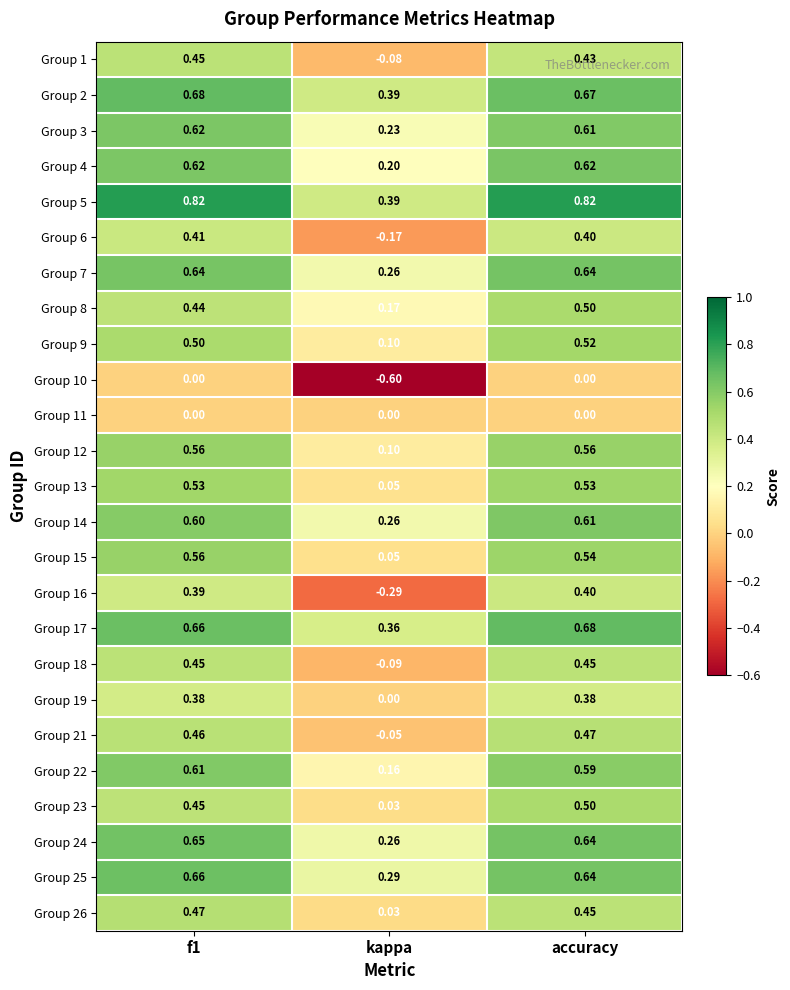

At which category is the sum across all series the highest?

accuracy